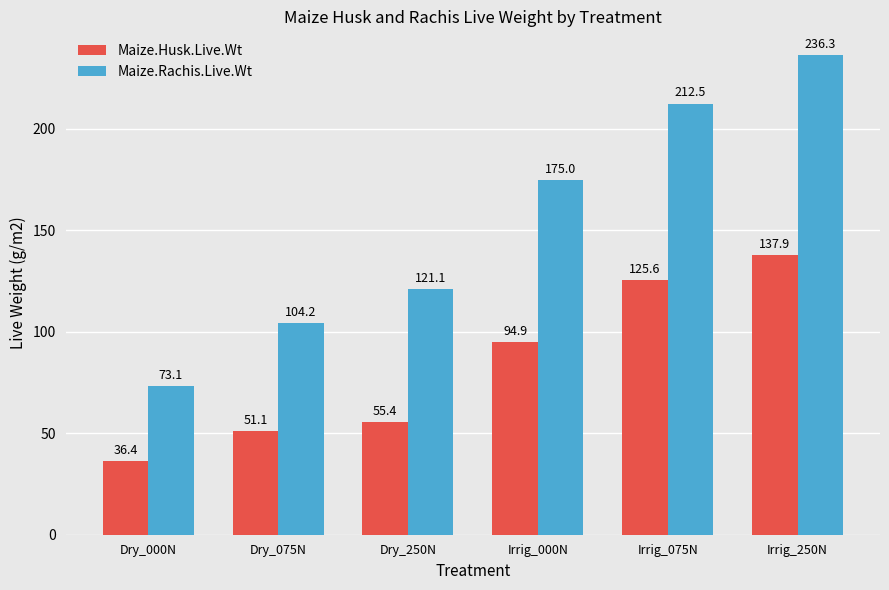

Reading left to right, what are all the values shown in this chart?

Maize.Husk.Live.Wt: 36.4	51.1	55.4	94.9	125.6	137.9
Maize.Rachis.Live.Wt: 73.1	104.2	121.1	175.0	212.5	236.3